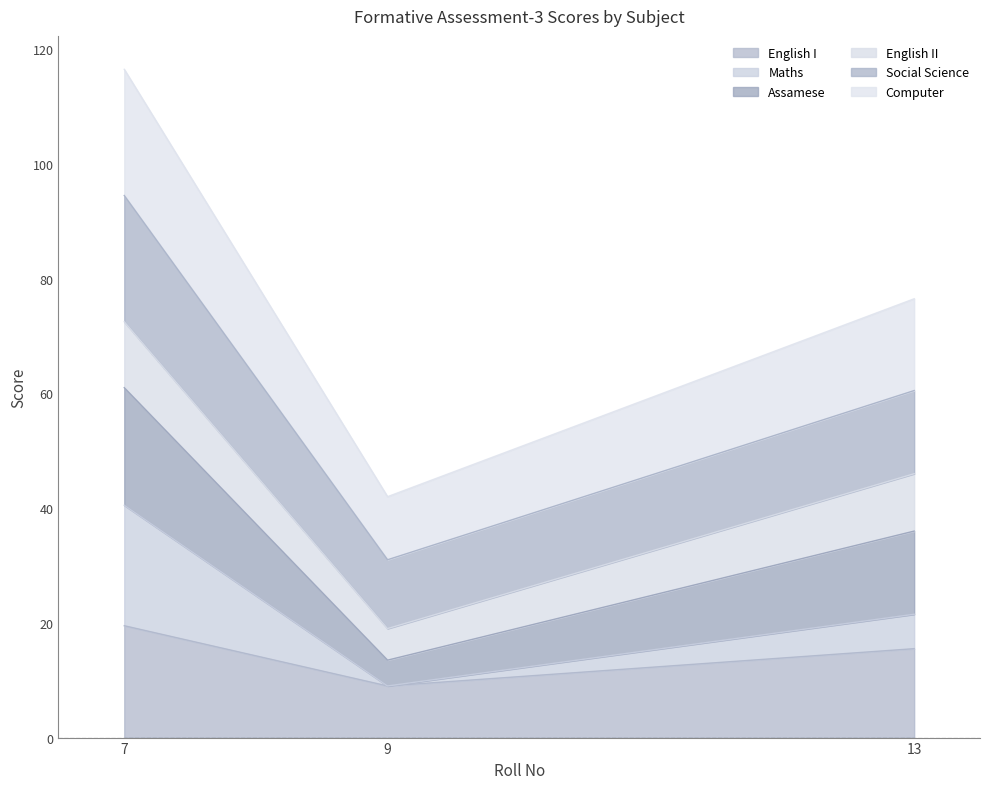

What is the total value across all series at 7?

116.5